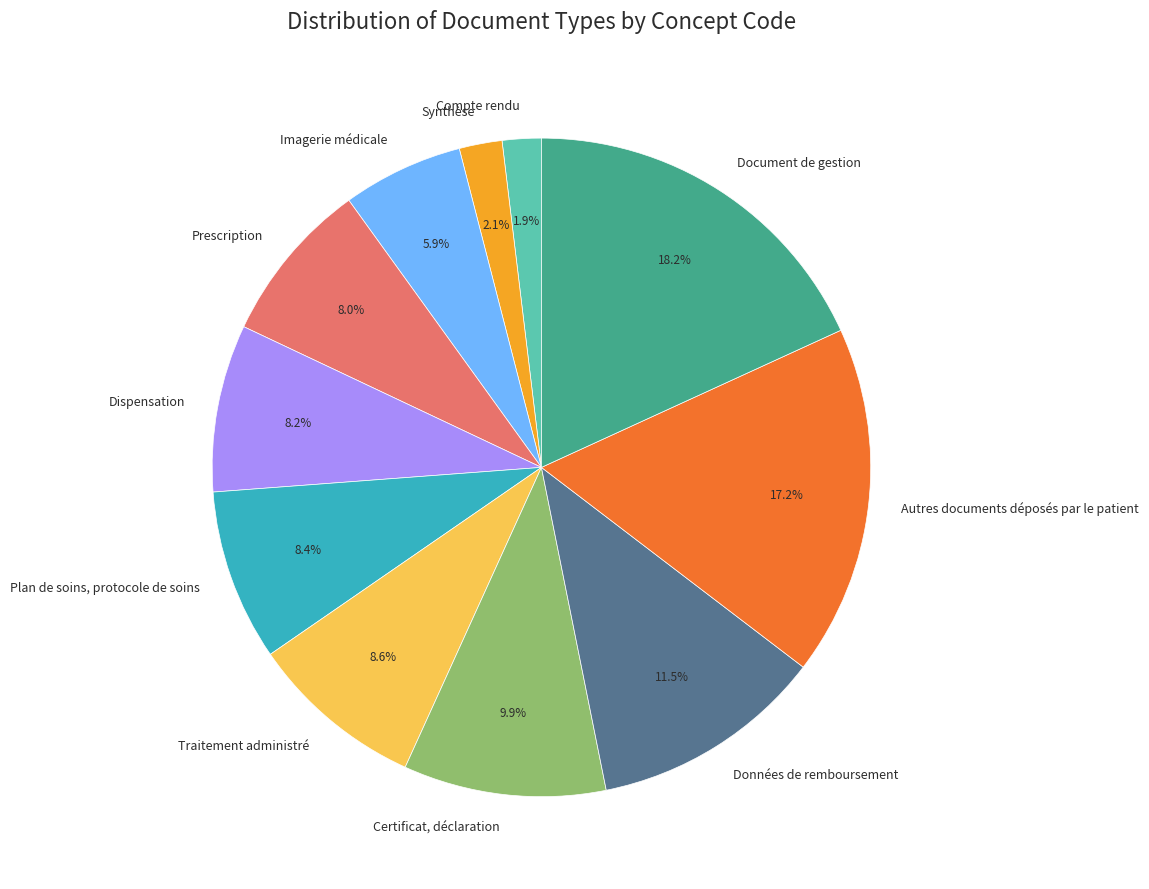

Rank the categories by value from lowest to highest.

Compte rendu, Synthèse, Imagerie médicale, Prescription, Dispensation, Plan de soins, protocole de soins, Traitement administré, Certificat, déclaration, Données de remboursement, Autres documents déposés par le patient, Document de gestion